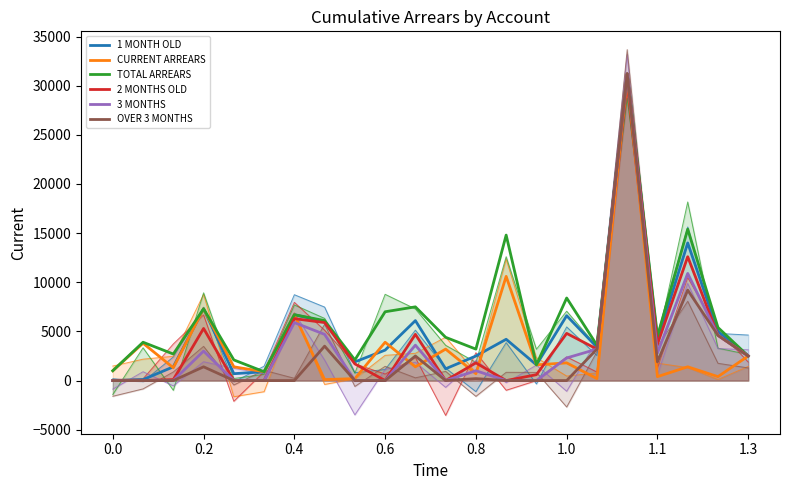

Is this an area chart (filled region under the line)?

No